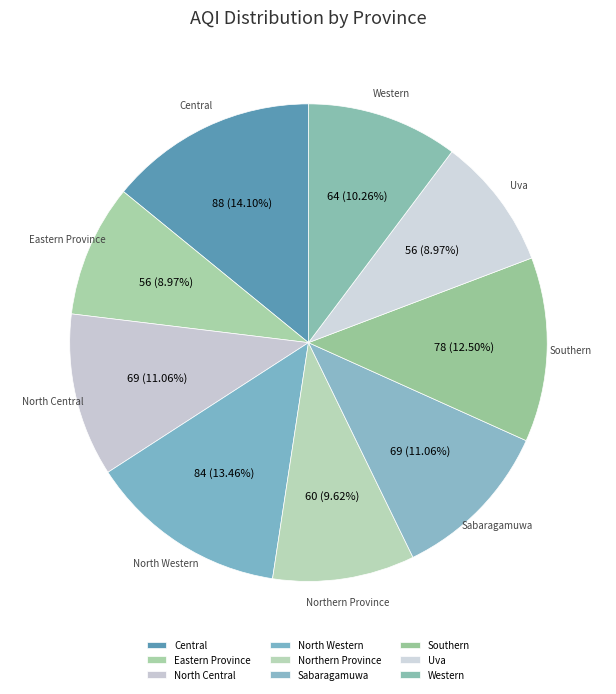

Count the number of slices in the pie.

9